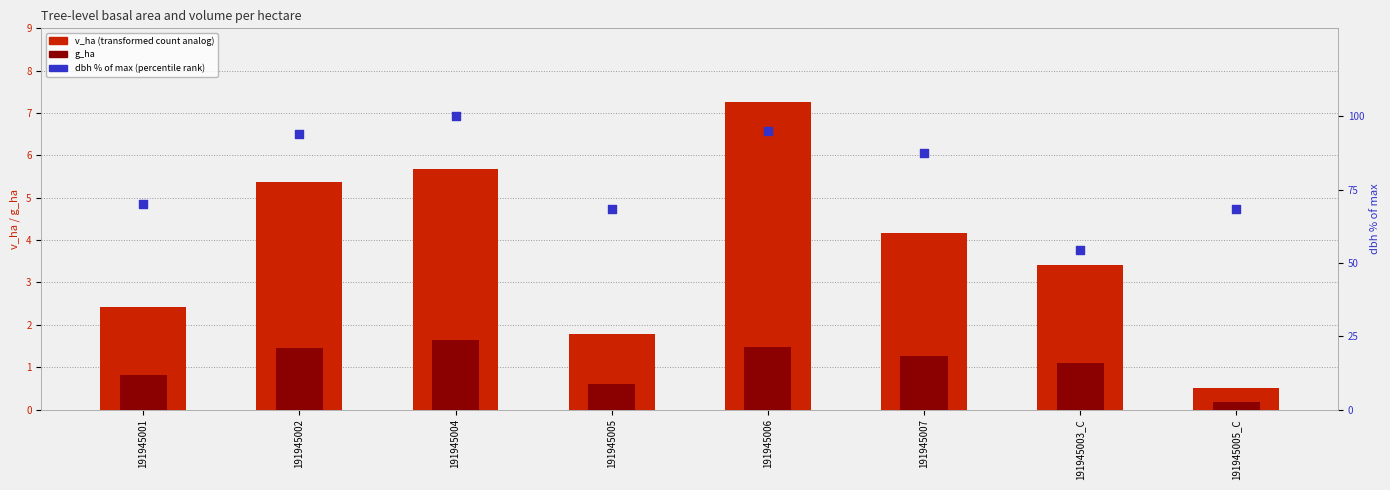

Which series reaches the minimum Y coordinate?

g_ha